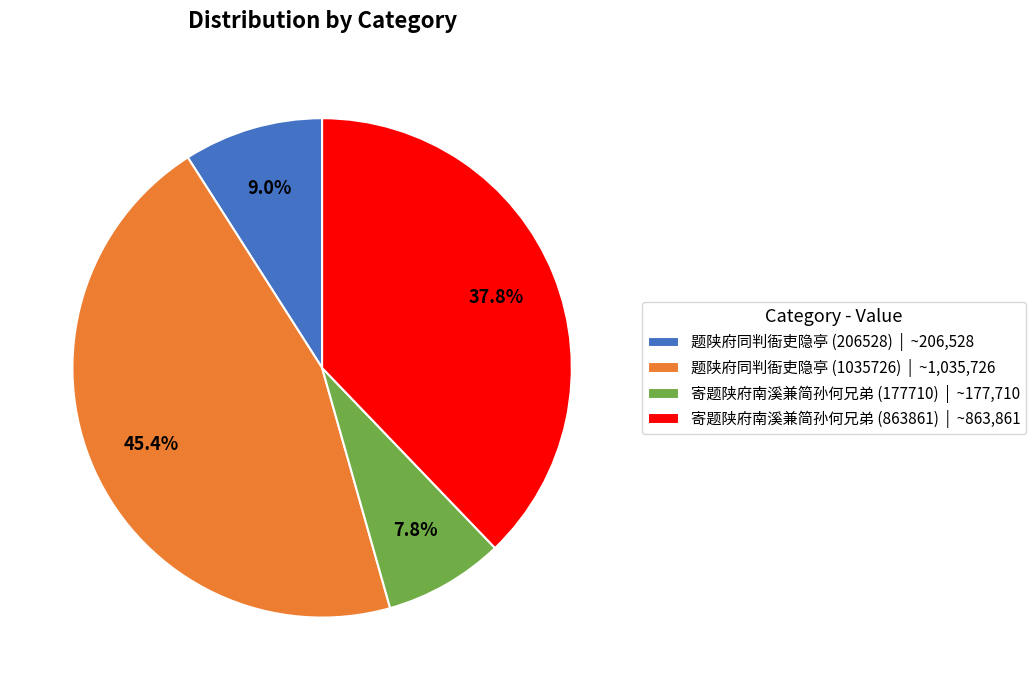

What is the smallest slice in the pie chart?

寄题陕府南溪兼简孙何兄弟 (177710)